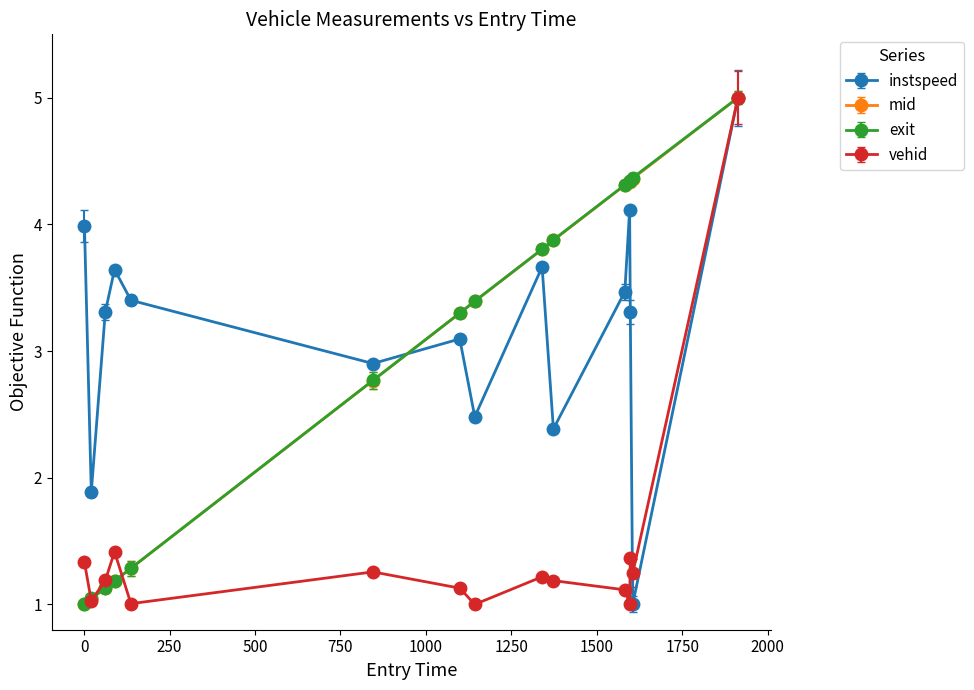

What is the maximum value shown in the chart?

5.0